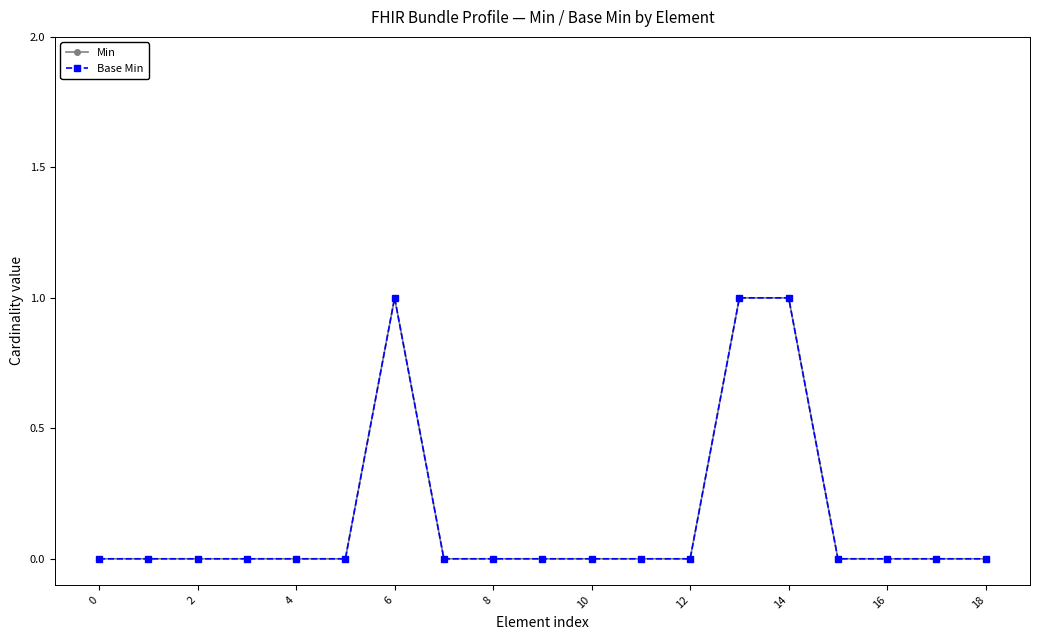

Is this an area chart (filled region under the line)?

No